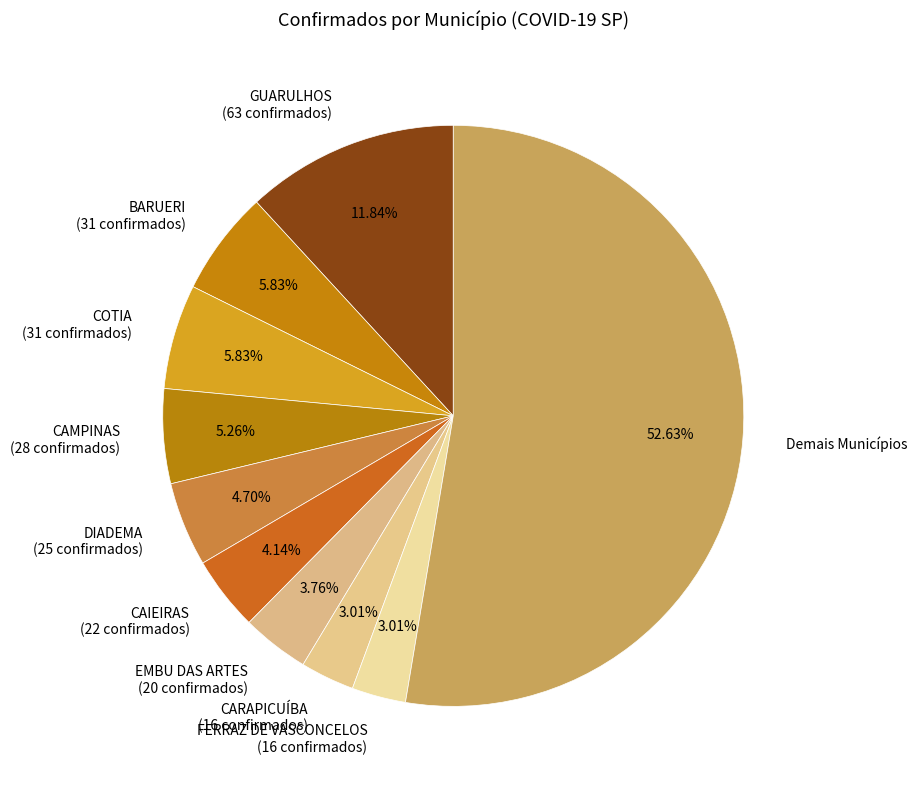

Which category has the biggest portion of the pie?

Demais Municípios